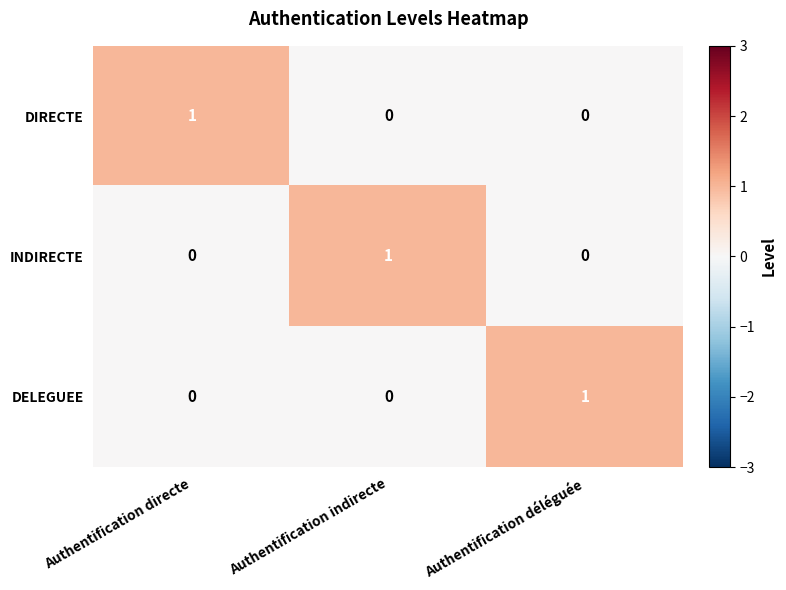

At how many categories does at least one series exceed 0?

3